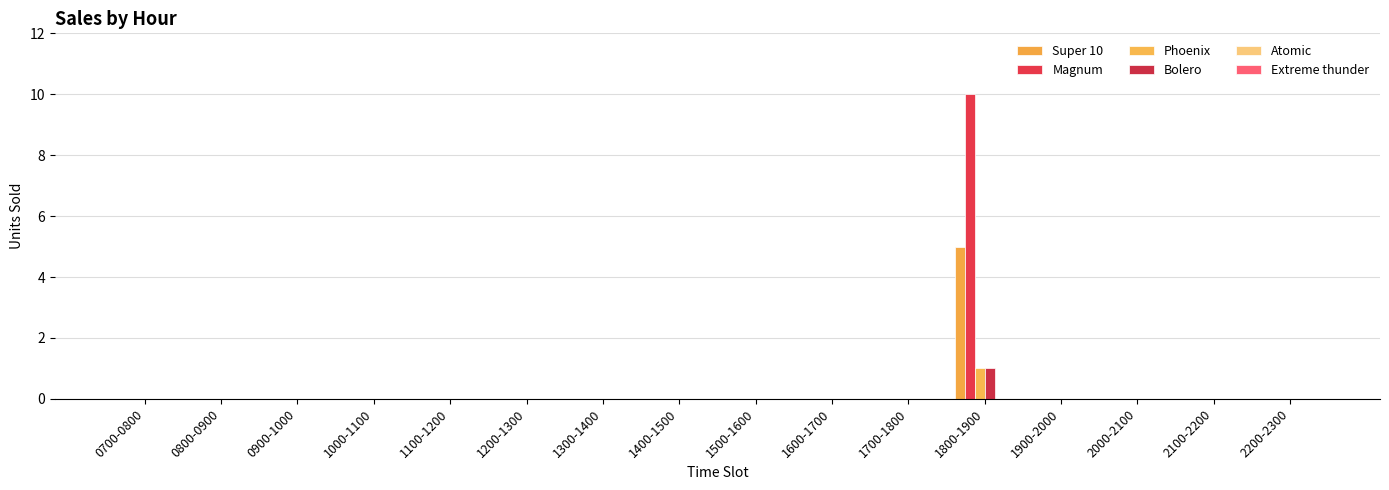

Rank the series by their maximum value, from highest to lowest.

Magnum, Super 10, Phoenix, Bolero, Atomic, Extreme thunder